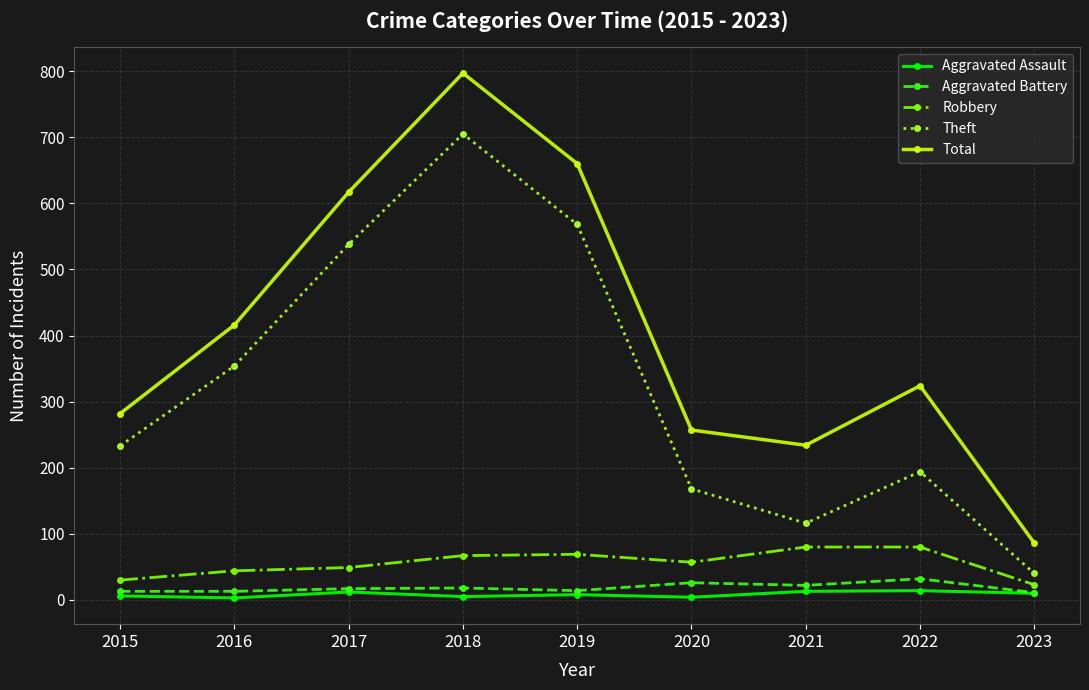

True or false: Robbery has a value of 49 at 2017.

True